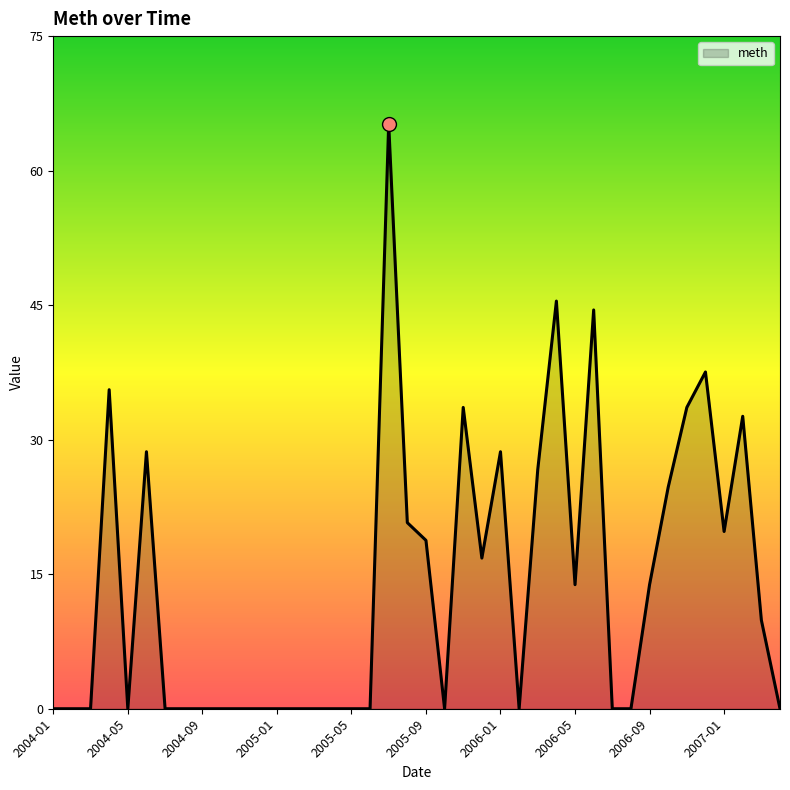

Is this an area chart (filled region under the line)?

Yes